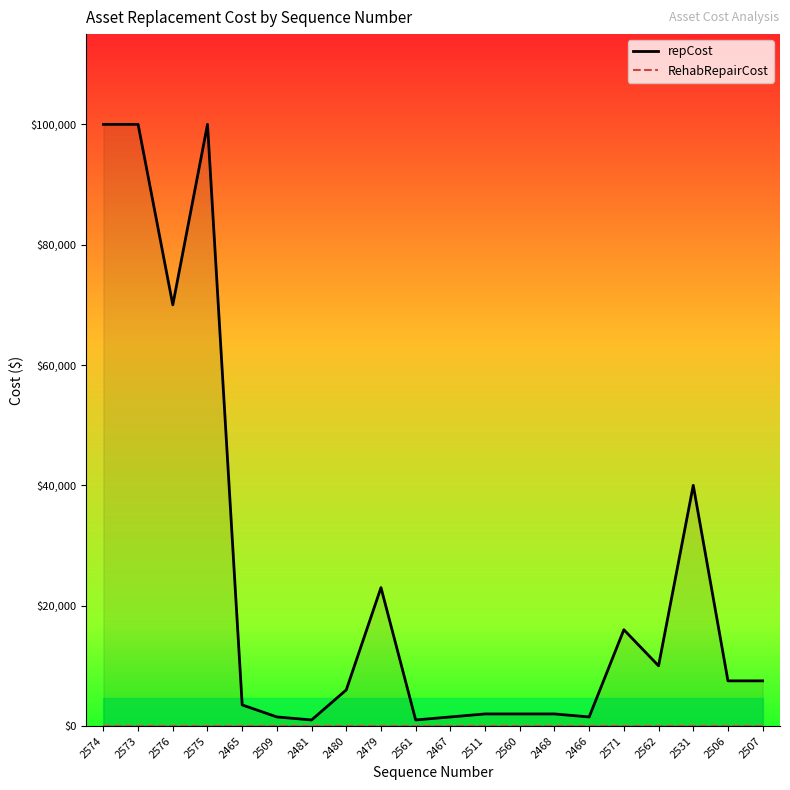

What is the spread (max minus min) of values at 2506?

7500